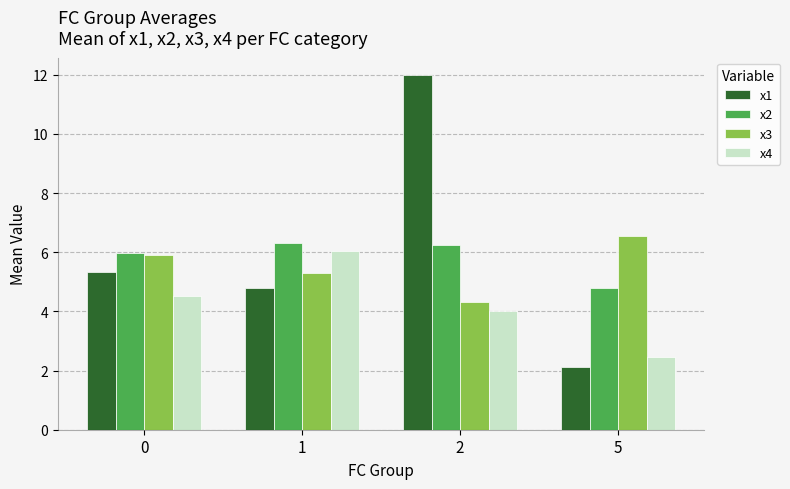

Is it true that x4 equals 6.0 at 1?

True